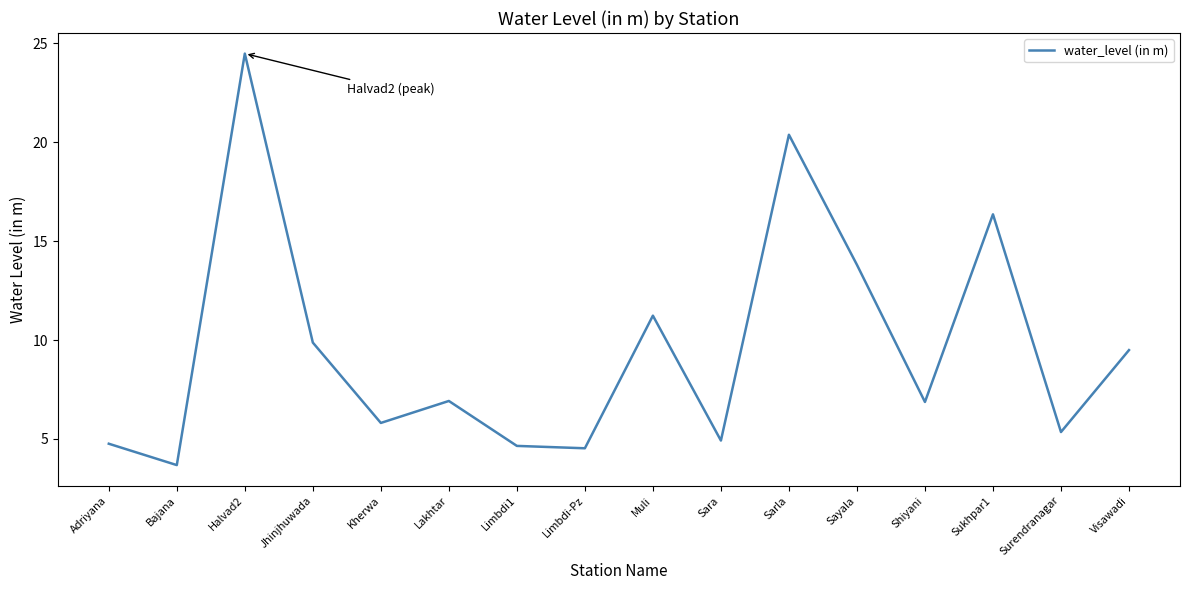

Does the chart have visible grid lines?

No